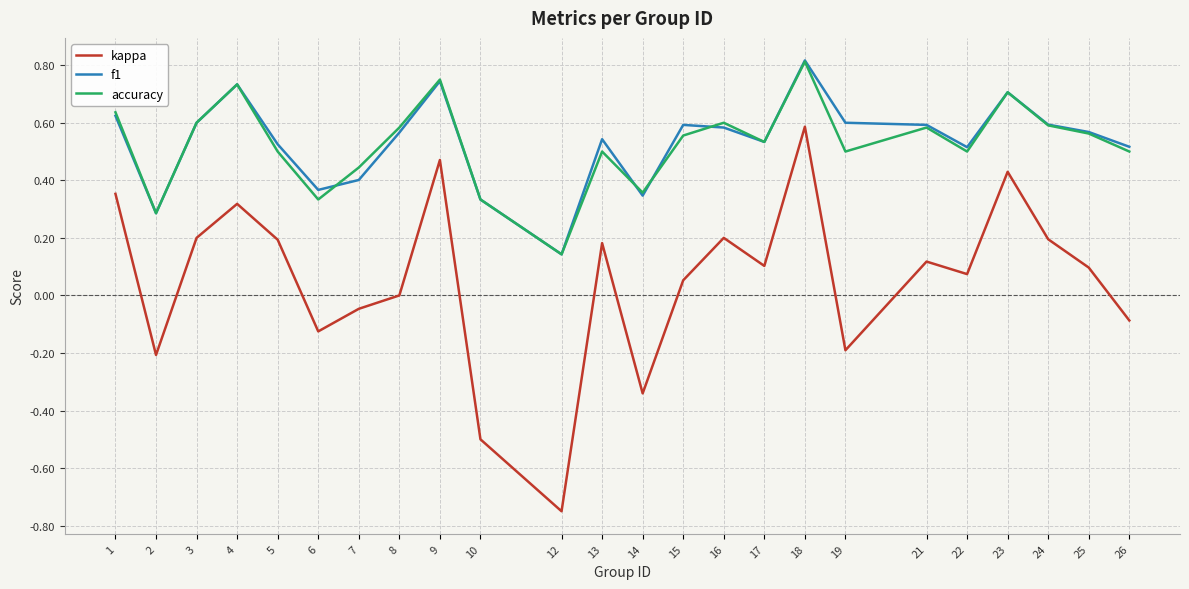

True or false: accuracy and kappa intersect in this chart.

False